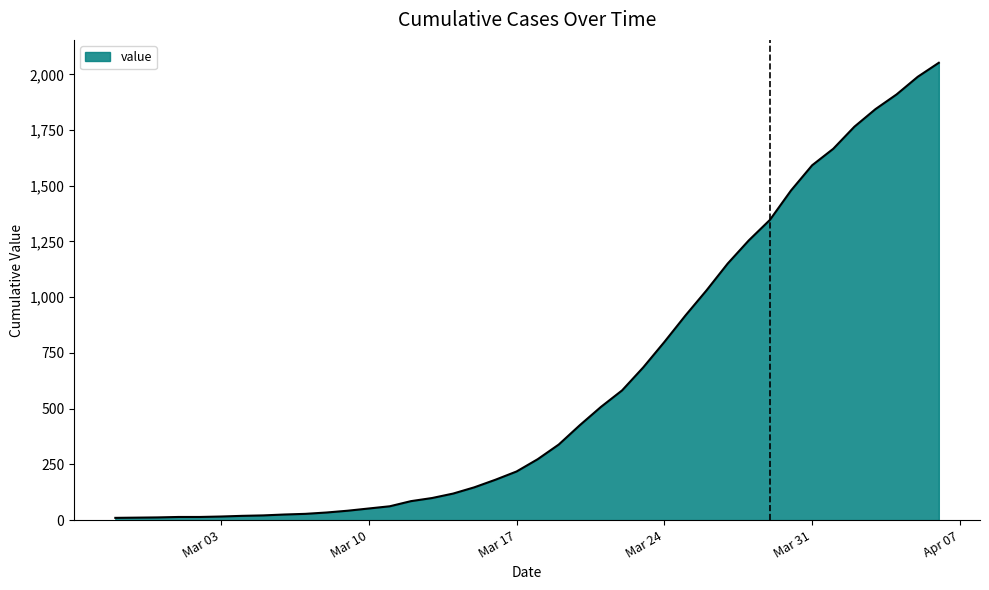

What is the difference between the maximum and minimum values?

2042